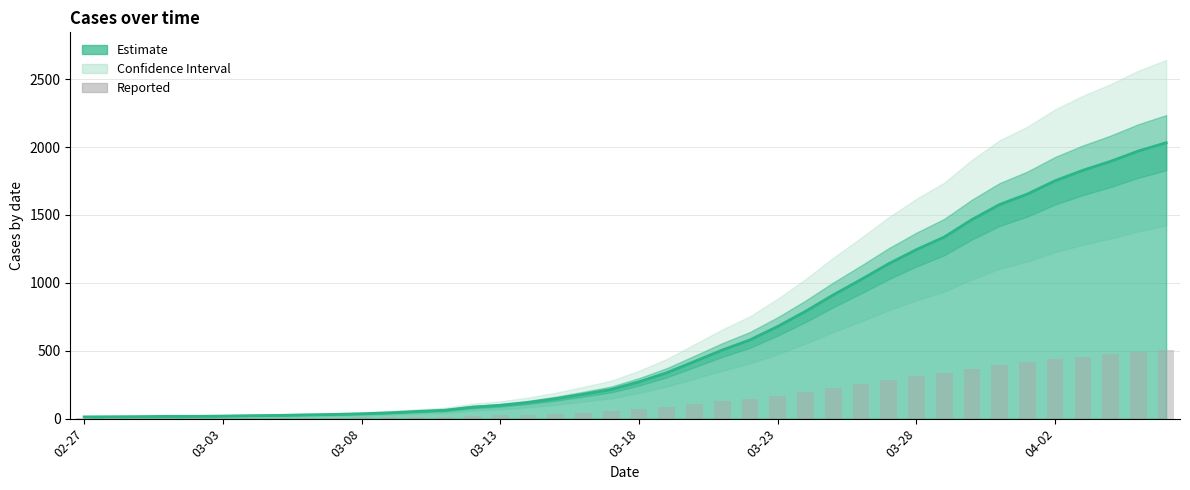

Between 29 and 9, which is larger?

29